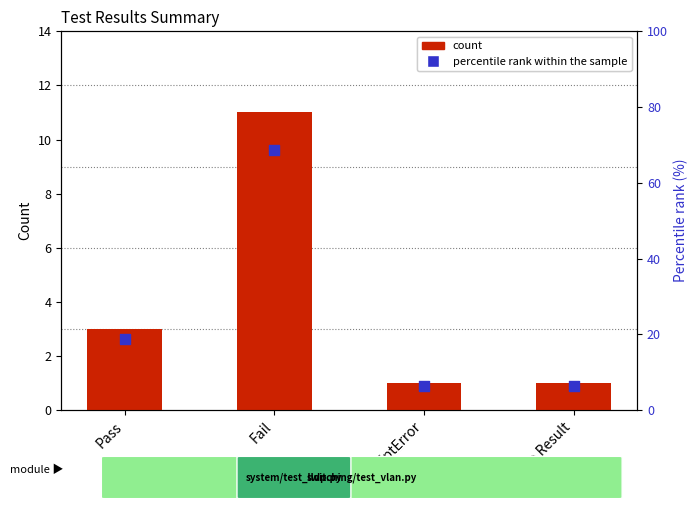

Which series has the largest Y range (max minus min)?

percentile rank within the sample